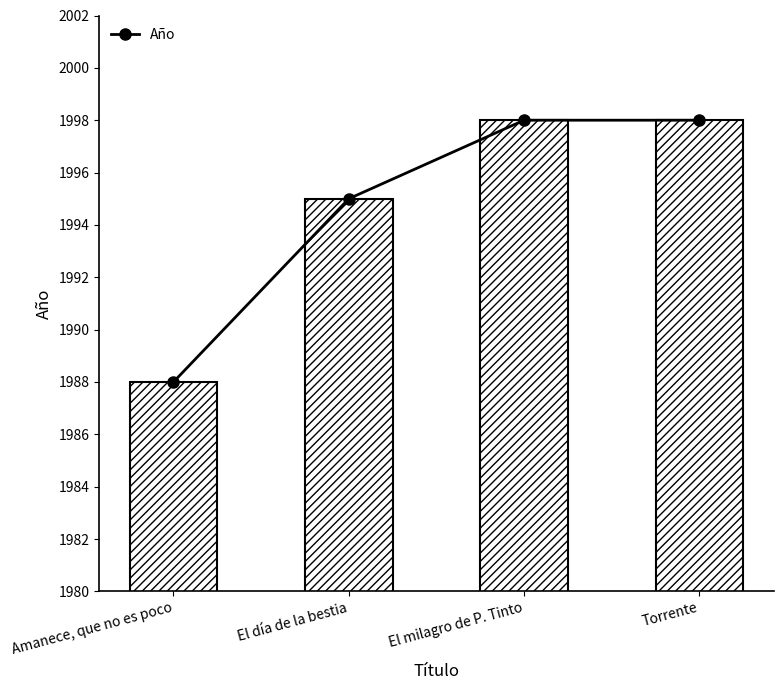

At which category does the chart reach its peak across all series?

El milagro de P. Tinto